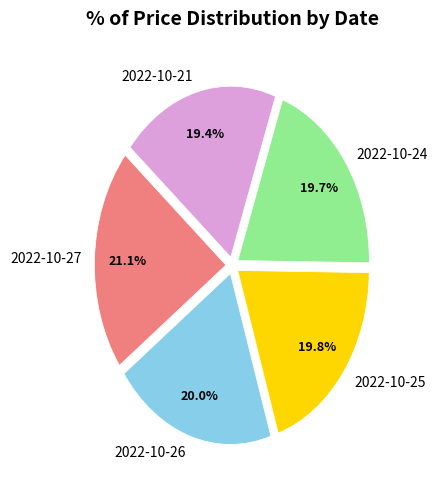

What is the largest slice in the pie chart?

2022-10-27